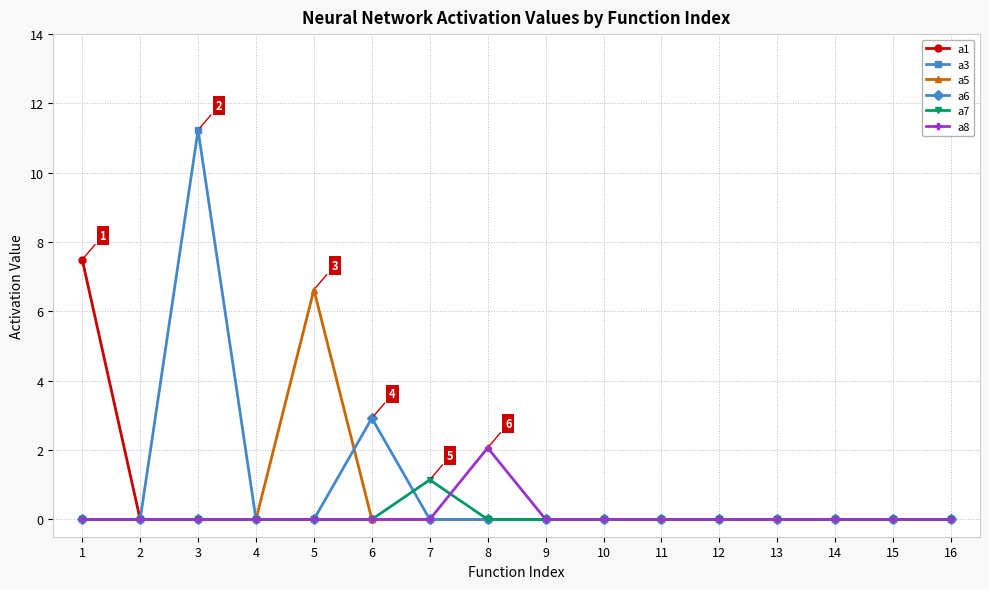

Is it true that a3 equals 0.0 at 1?

True